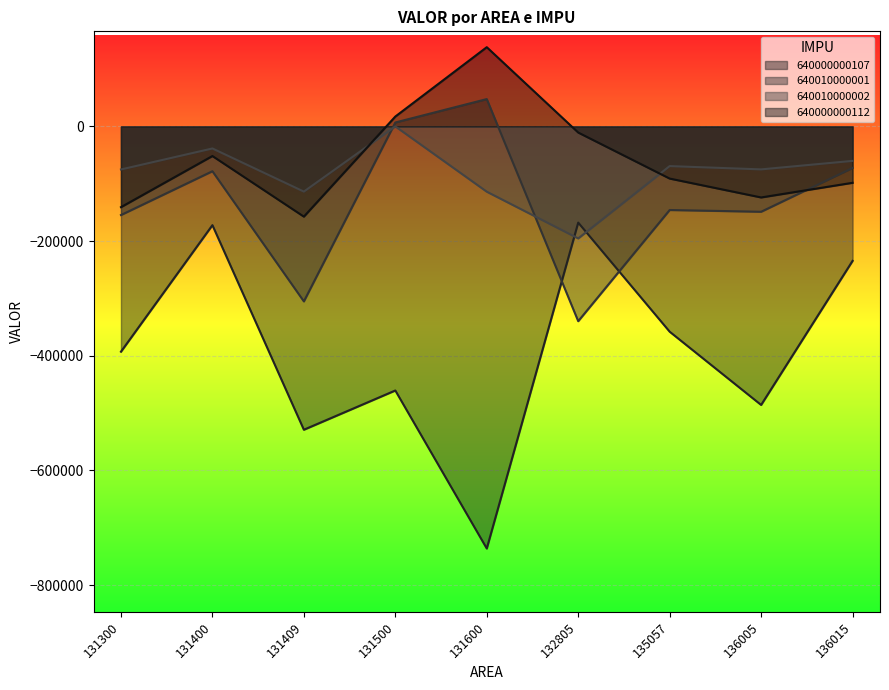

Where is the first local minimum for 640000000112?

131409